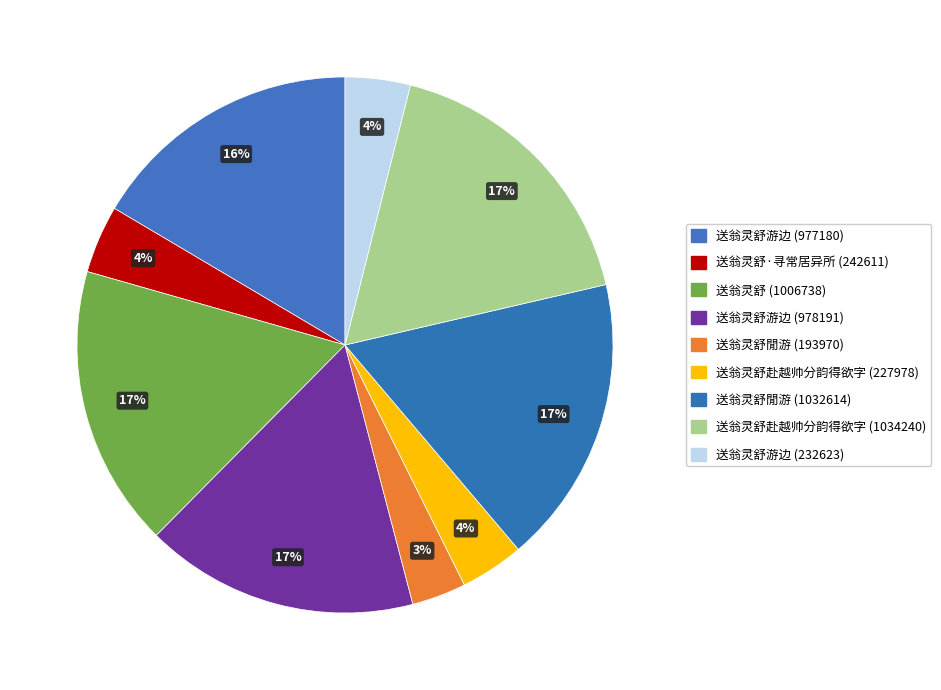

What percentage do 送翁灵舒·寻常居异所 (242611) and 送翁灵舒游边 (978191) together represent?

20.6%